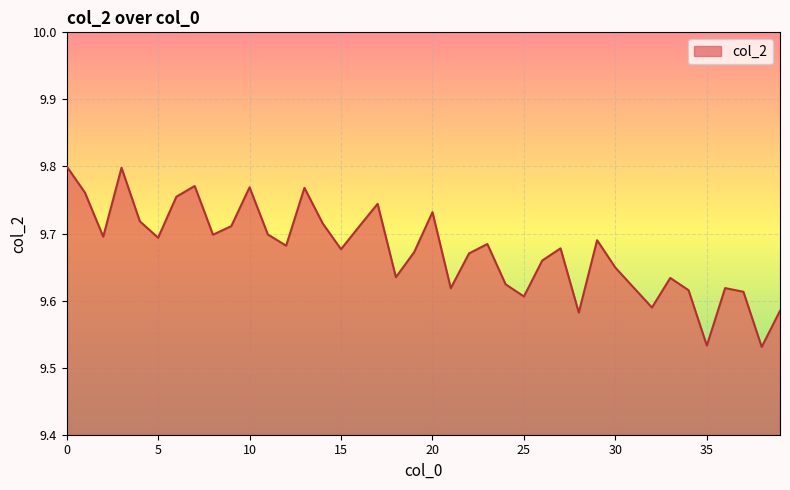

What is the difference between the maximum and minimum values?

0.3